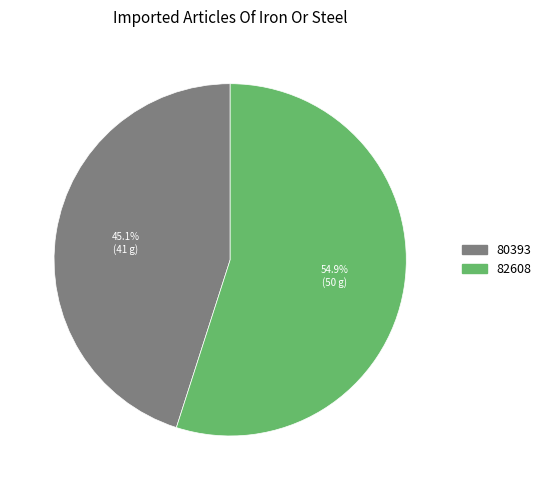

Is it true that 82608 is 43% of the pie?

False